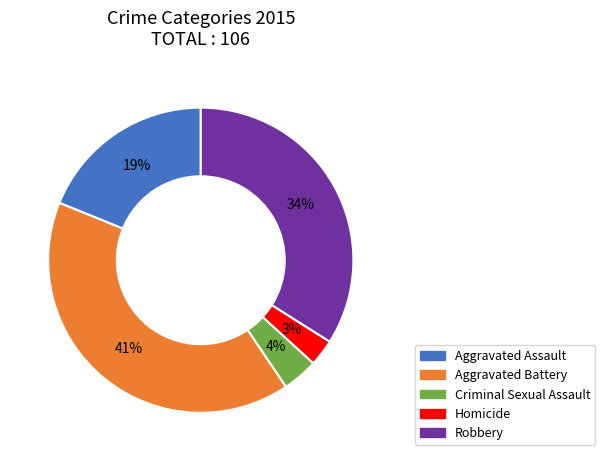

Rank the categories by value from highest to lowest.

Aggravated Battery, Robbery, Aggravated Assault, Criminal Sexual Assault, Homicide